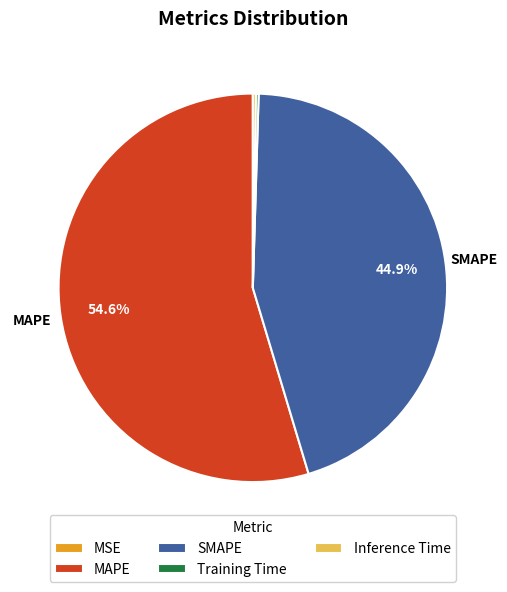

Is the sum of MAPE and SMAPE greater than half?

Yes